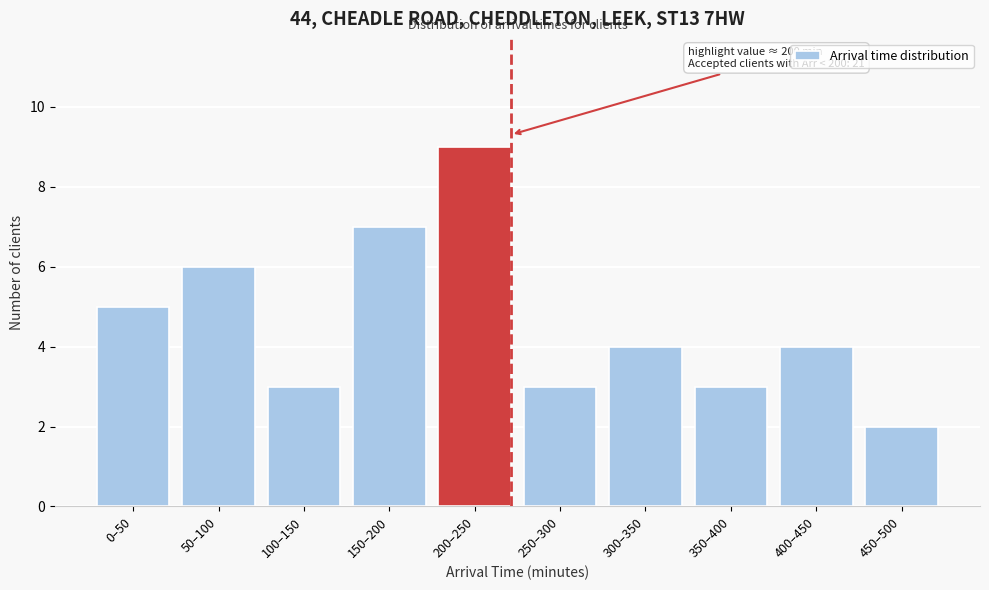

Reading left to right, list all the values displayed in this chart.

5	6	3	7	9	3	4	3	4	2